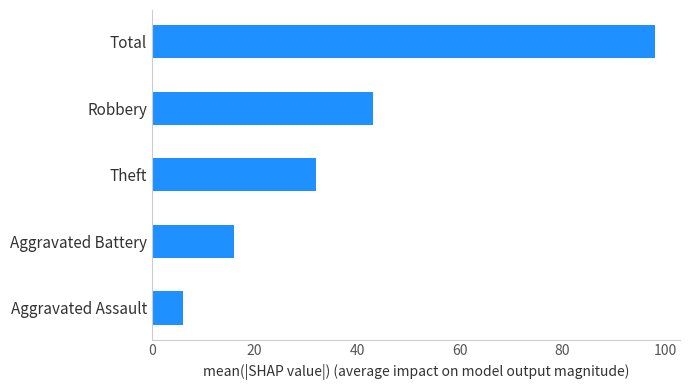

Which has a higher value, Total or Aggravated Battery?

Total